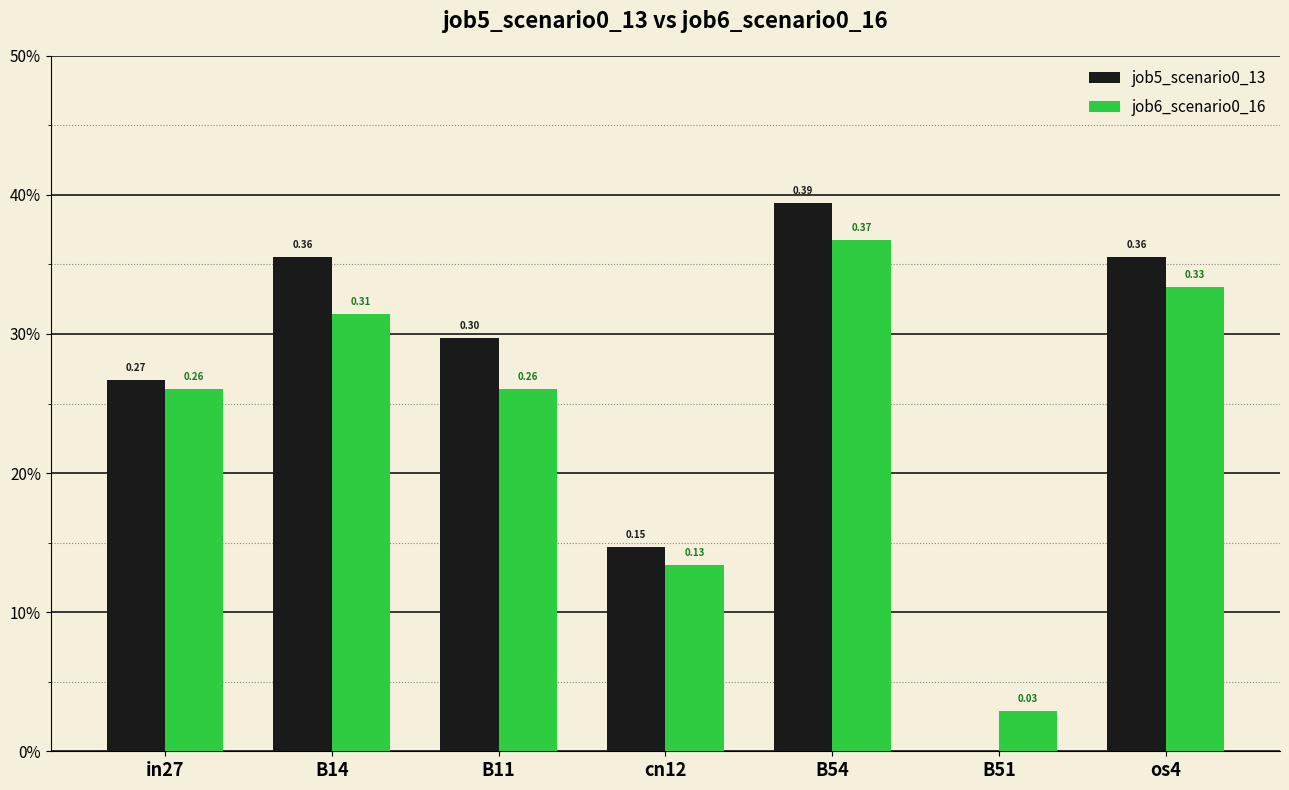

What is the total value across all series at os4?

0.7